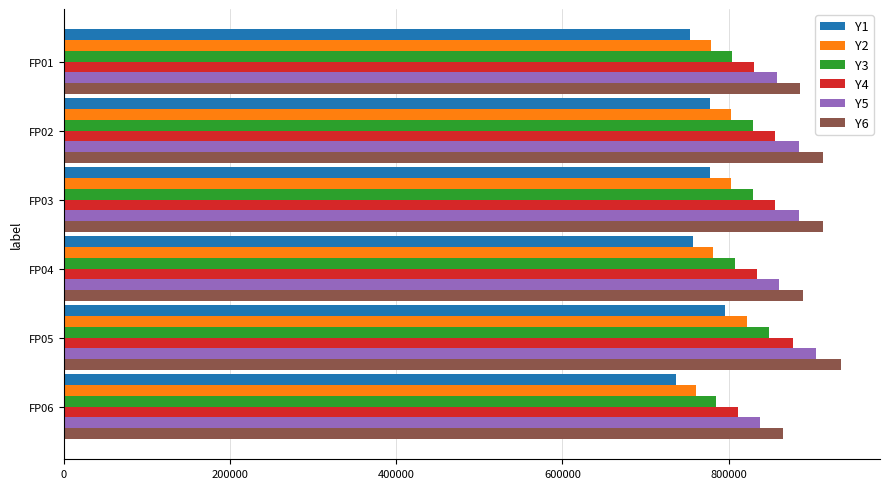

What is the total value across all series at FP02?

5061142.1